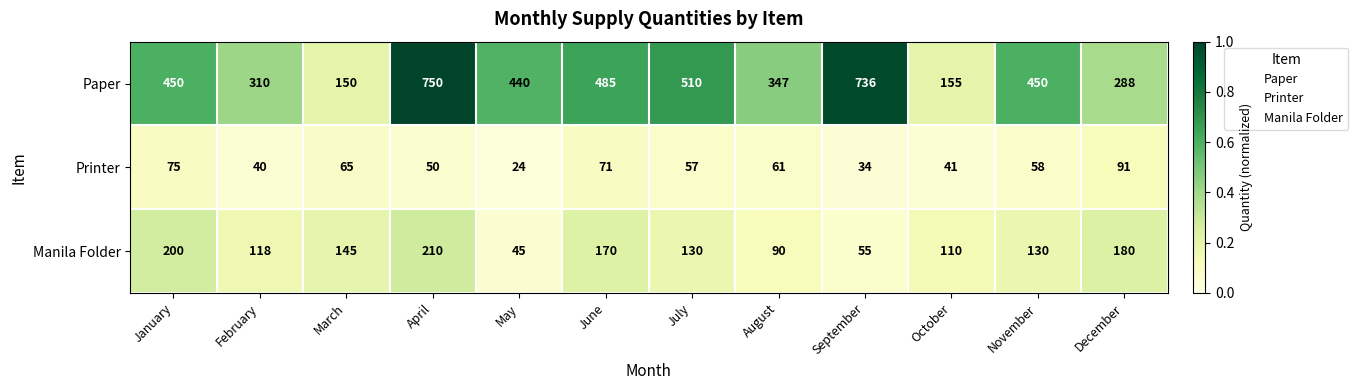

Rank the series by their maximum value, from highest to lowest.

Paper, Manila Folder, Printer